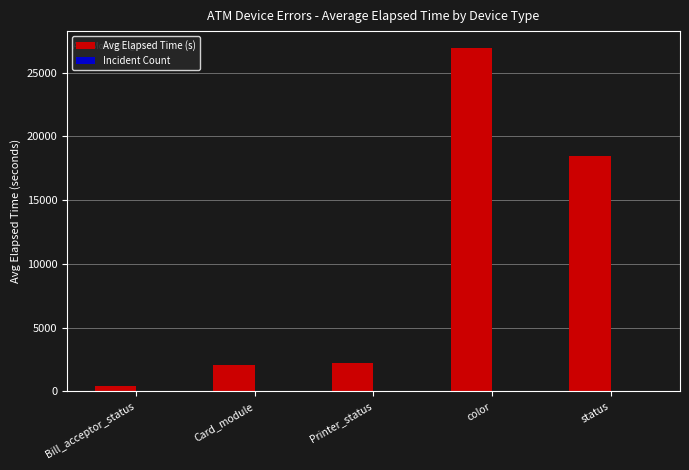

At which category does the chart reach its peak across all series?

color